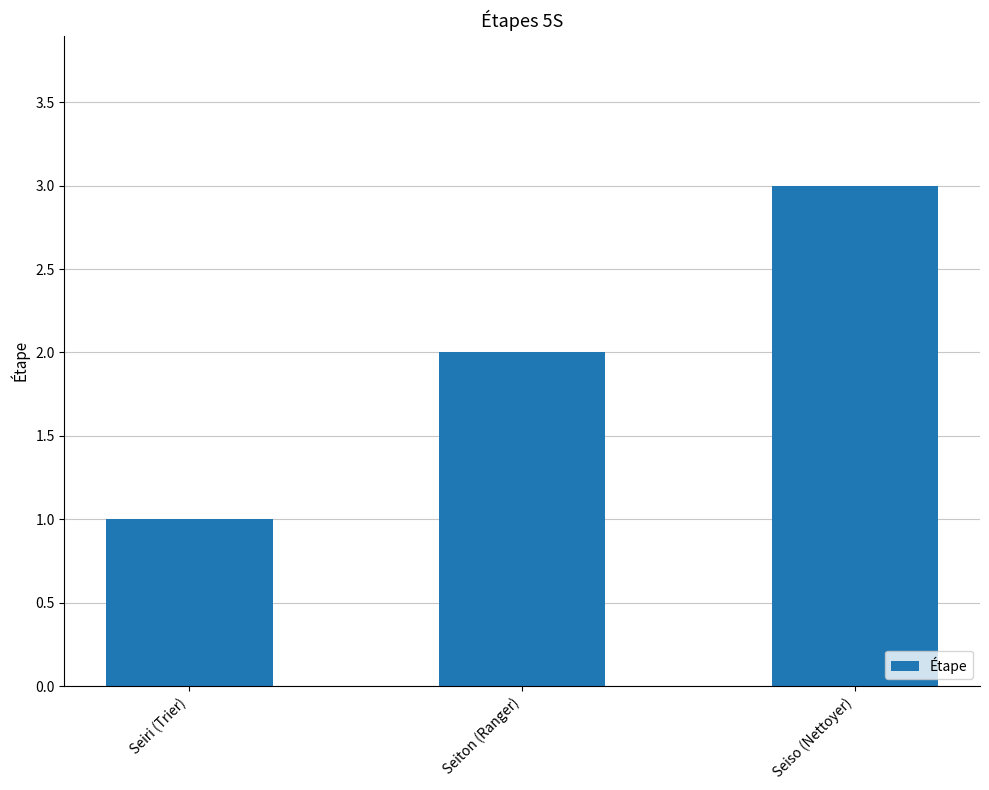

True or false: the data shows 3 at Seiso (Nettoyer).

True